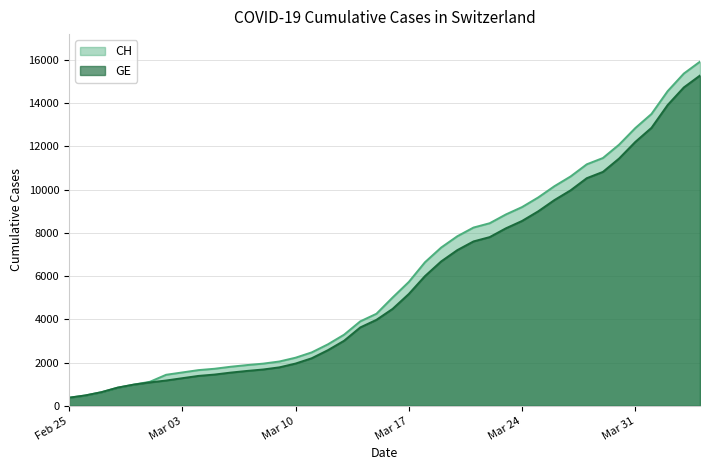

List the series in order of their overall mean, lowest first.

GE, CH